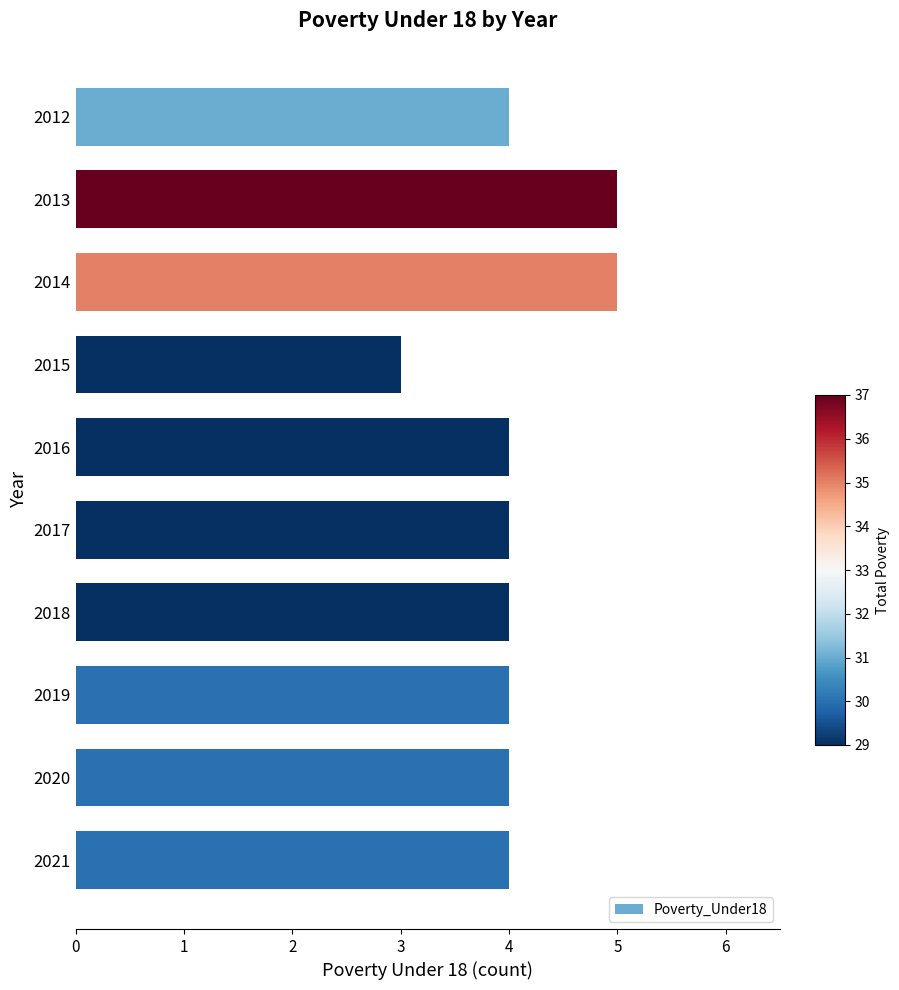

Which has a higher value, 2019 or 2014?

2014